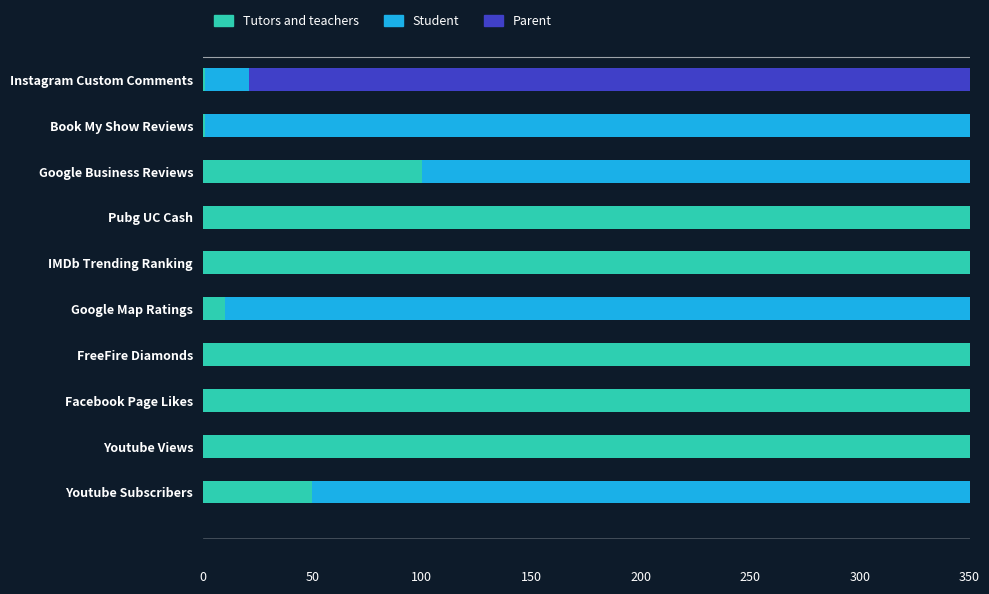

The Tutors and teachers series shows 0.5 at Pubg UC Cash. True or false?

False